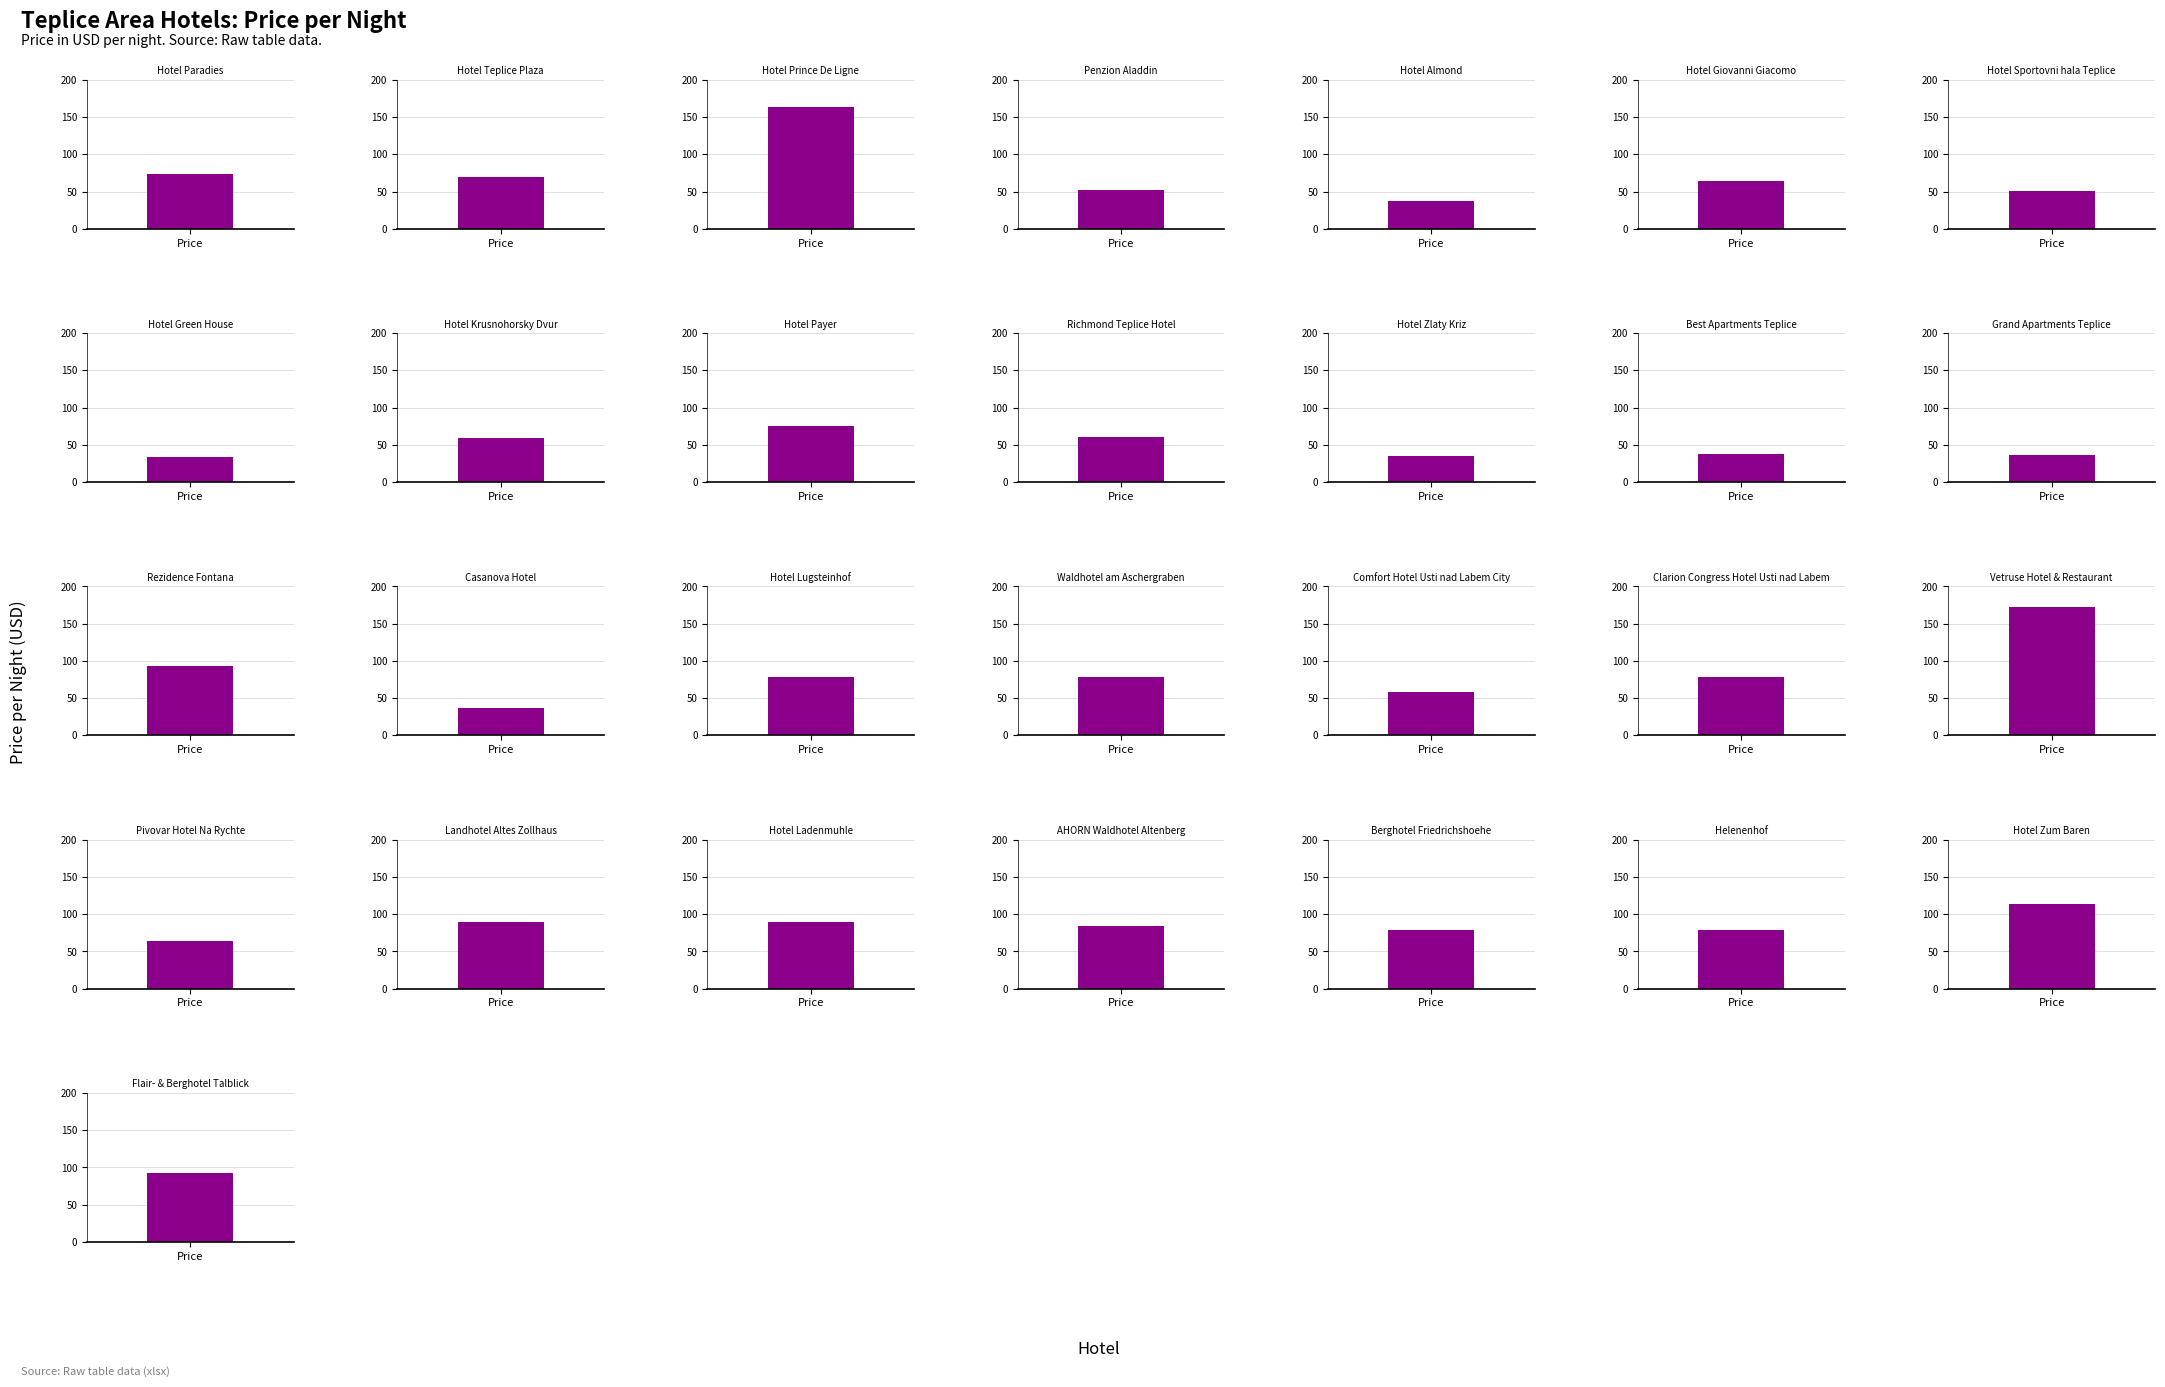

What is the sum of the values at Grand Apartments Teplice and Penzion Aladdin?

89